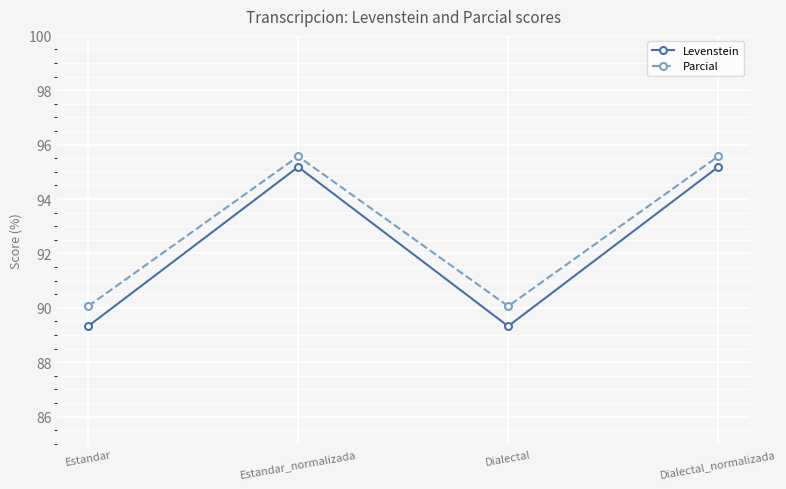

What is the average value of the Parcial series?

92.8